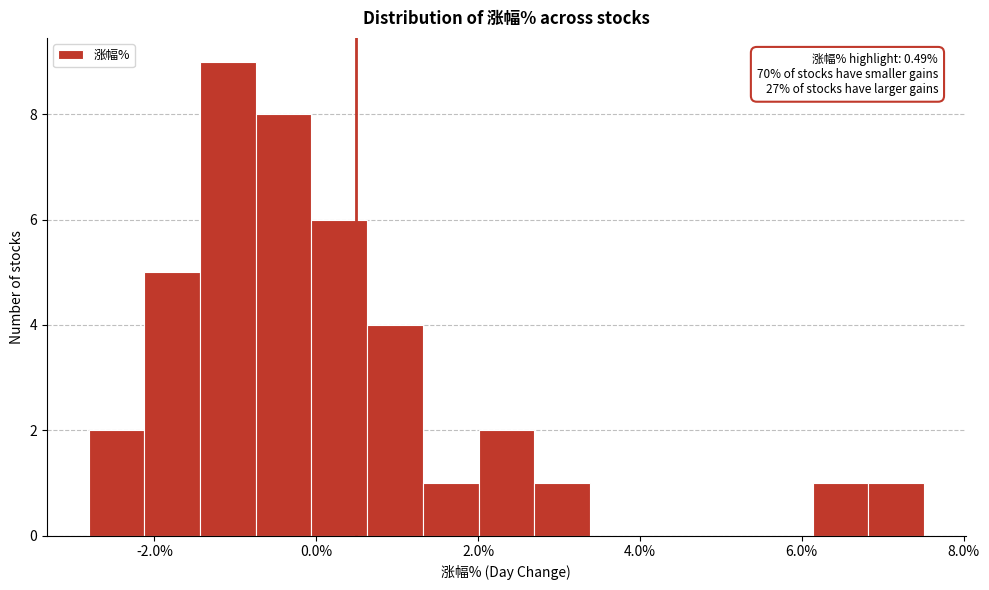

Around what value on the x-axis is the tallest bar? Give the approximate position of its centre, as read against the axis.

-1.0